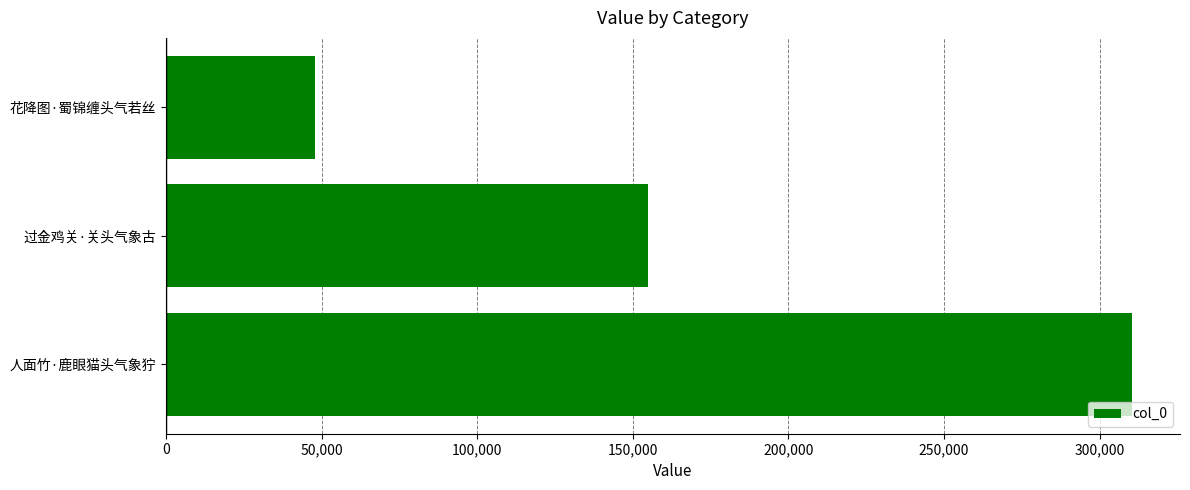

What is the sum of all values?

513189